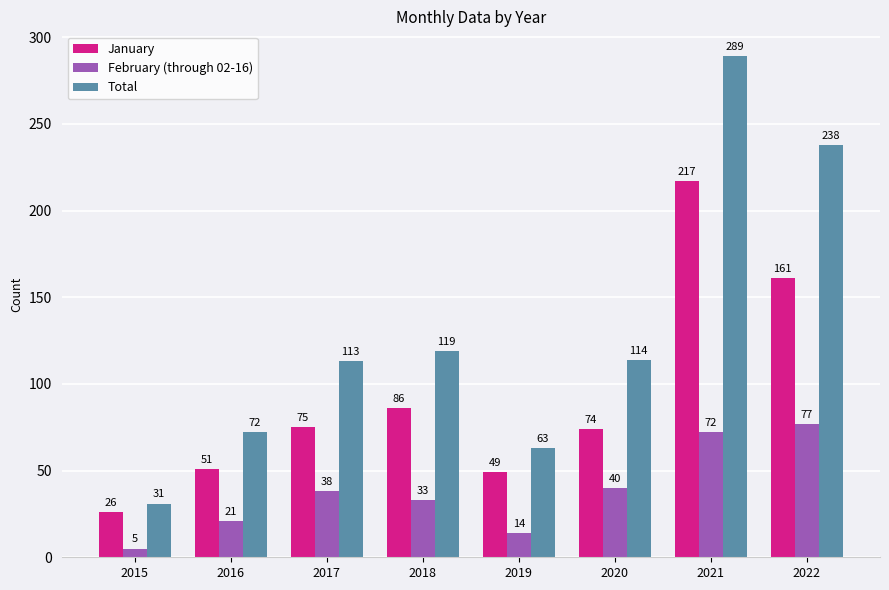

At 2018, list the series in order from largest to smallest.

Total, January, February (through 02-16)